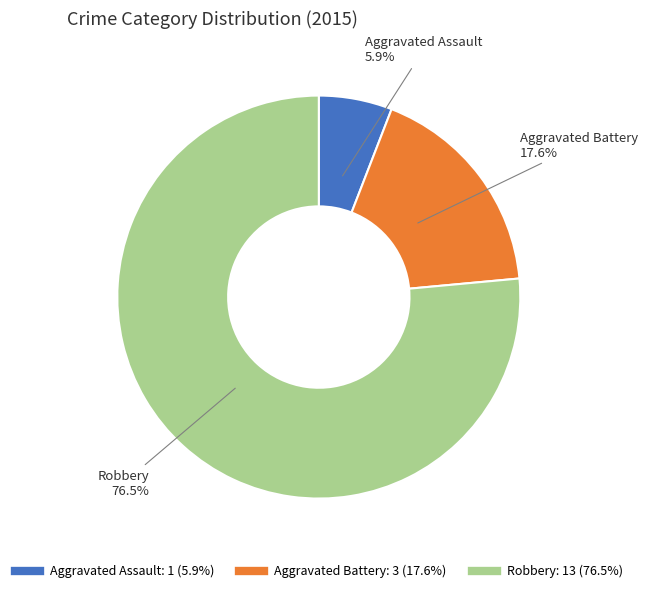

Rank the categories by value from lowest to highest.

Aggravated Assault, Aggravated Battery, Robbery